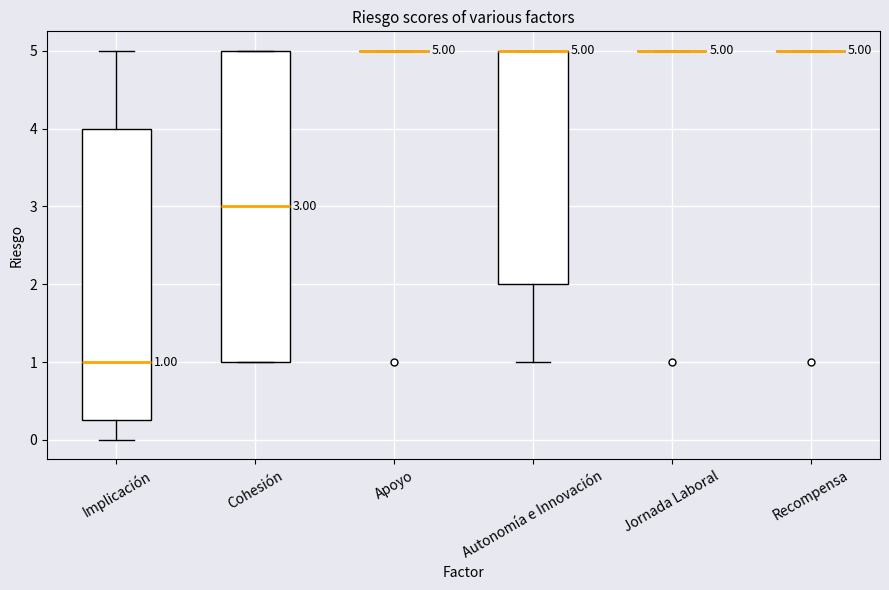

Comparing the boxes themselves (not the whiskers), which one is the tallest?

Cohesión